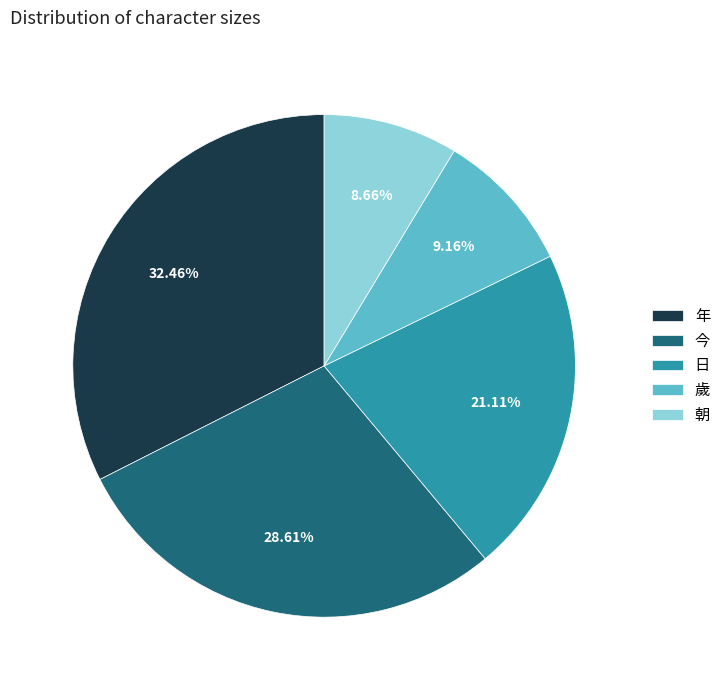

Does 今 account for over 50% of the chart?

No